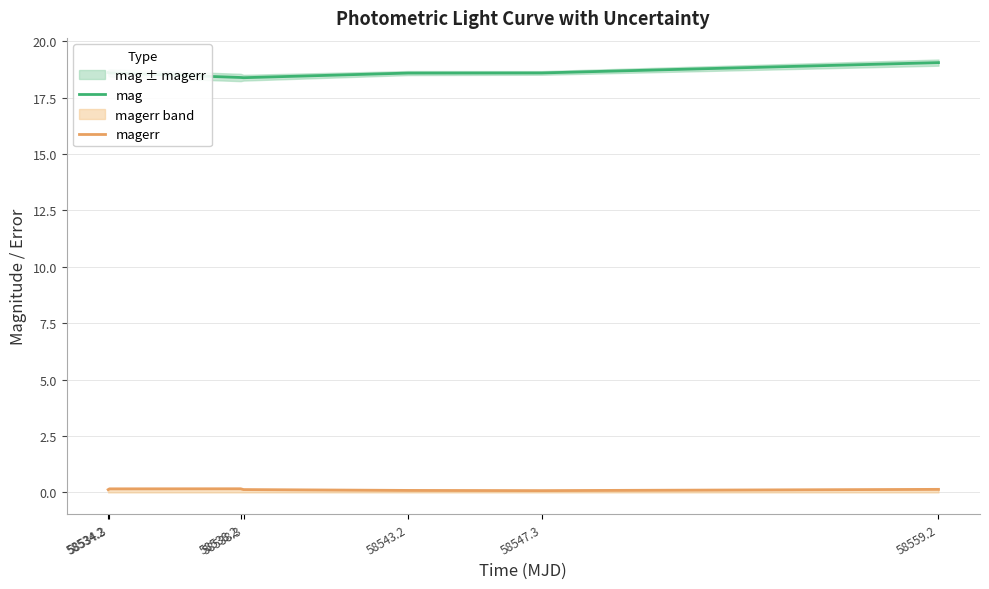

How many interior local valleys does the magerr series have?

1